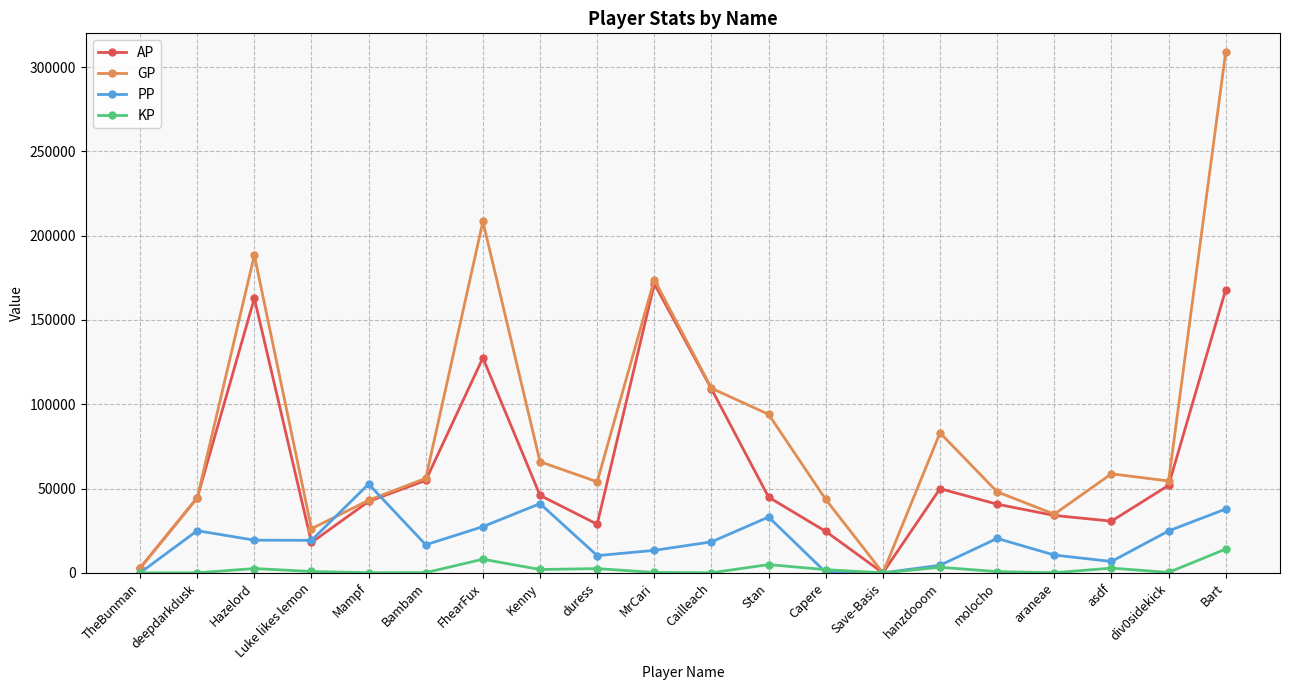

What is the difference between the maximum and minimum values in the PP series?

52672.0